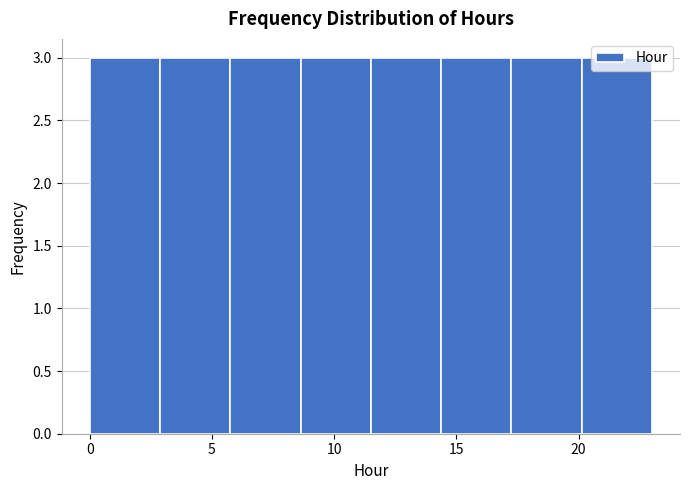

Reading left to right, list every bar in this chart as the range it spans on the x-axis followed by its height. Neither the bar edges nor the heights are printed on the chart, so give them approximately, as read against the axes.

0.0 to 3.0: 3
3.0 to 6.0: 3
6.0 to 8.5: 3
8.5 to 11.5: 3
11.5 to 14.5: 3
14.5 to 17.5: 3
17.5 to 20.0: 3
20.0 to 23.0: 3